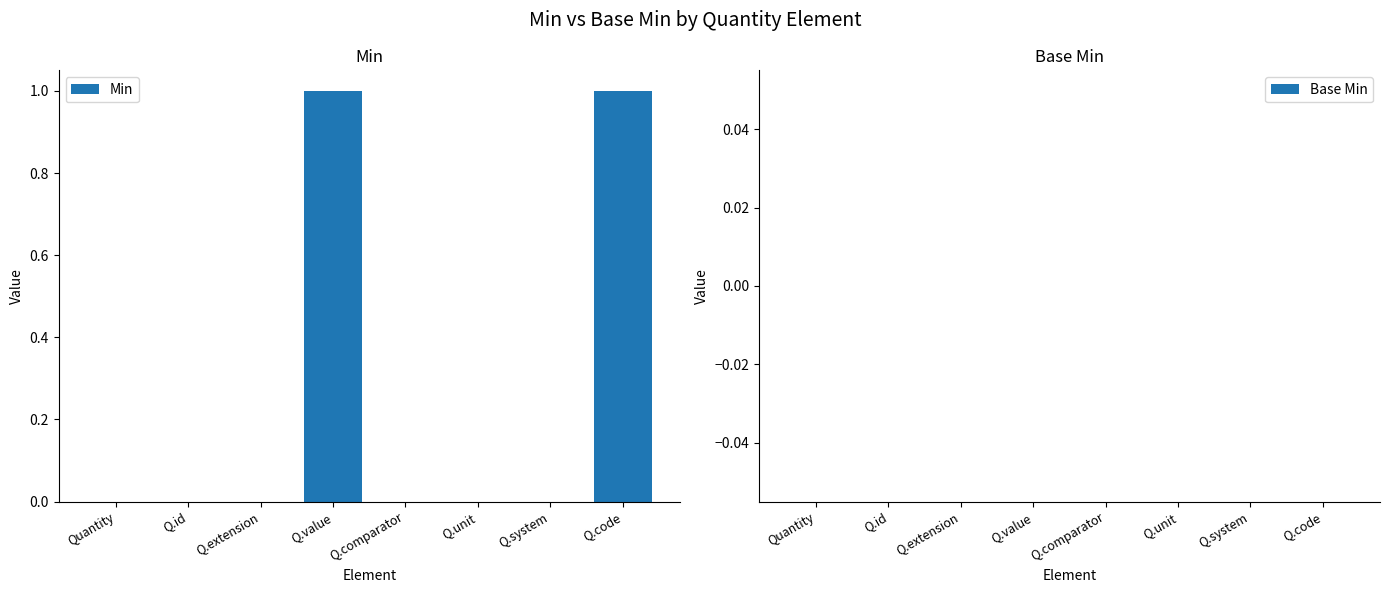

How many series are shown in this chart?

1